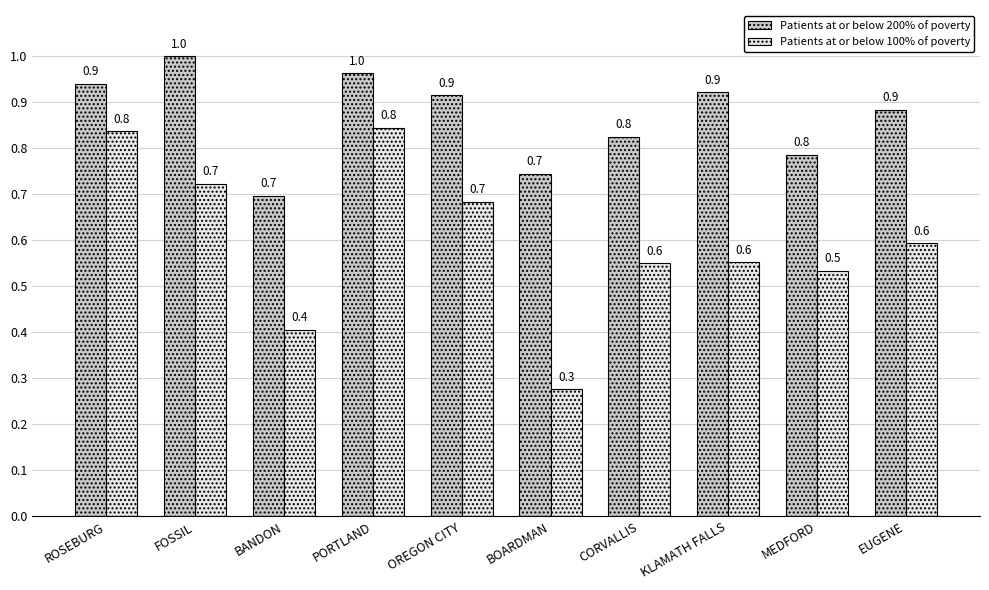

How many Patients at or below 200% of poverty values are between 0 and 1?

10